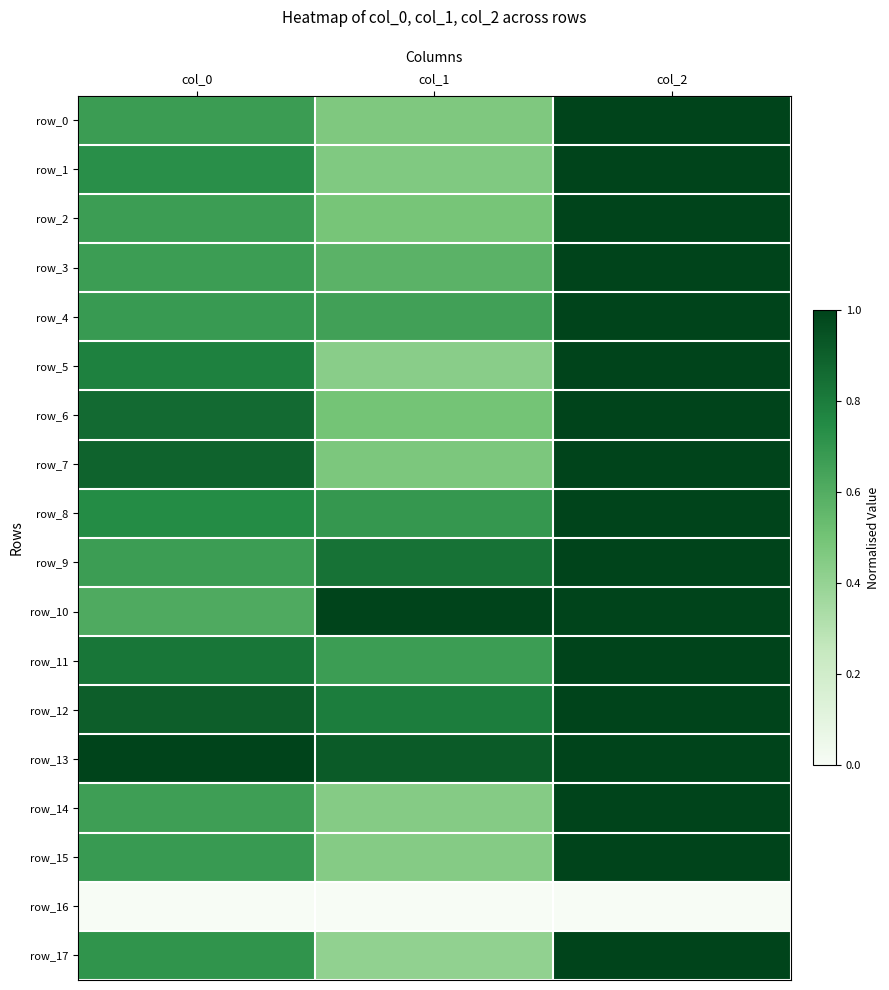

List the series in order of their peak value, lowest first.

row_16, row_0, row_1, row_2, row_3, row_4, row_5, row_6, row_7, row_8, row_9, row_10, row_11, row_12, row_13, row_14, row_15, row_17